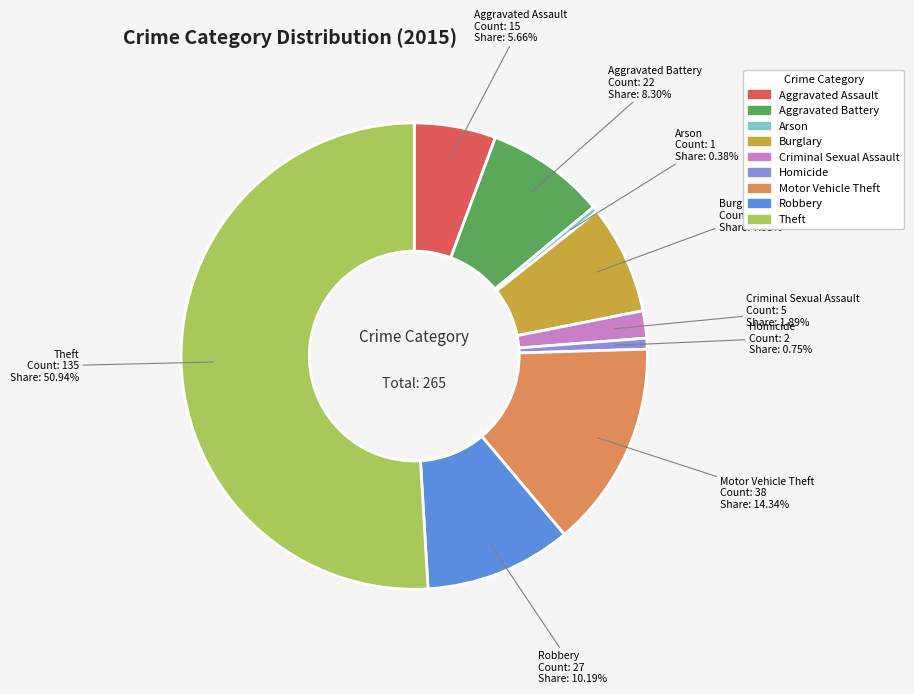

Count the number of slices in the pie.

9